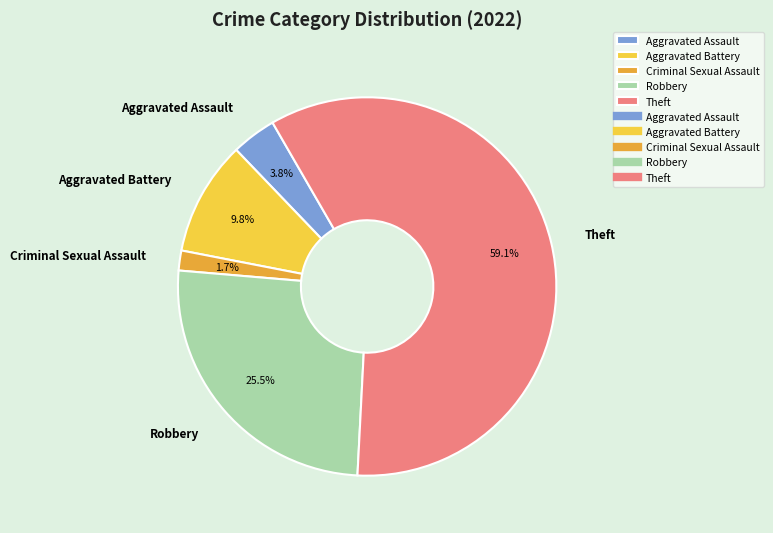

To the nearest percent, what is the average slice percentage?

20%